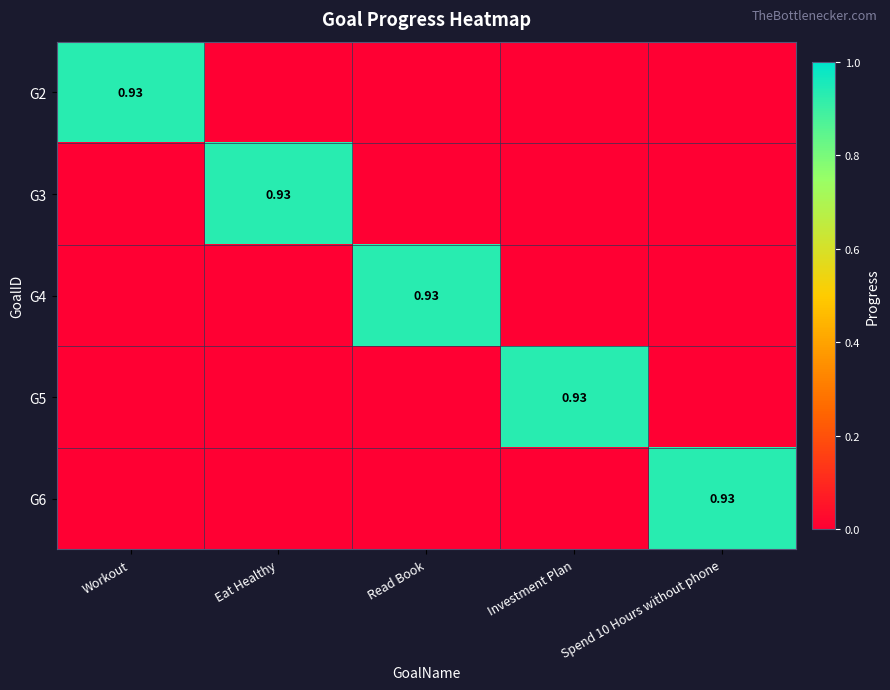

Is the value of G2 at Read Book greater than the value of G4 at Spend 10 Hours without phone?

No